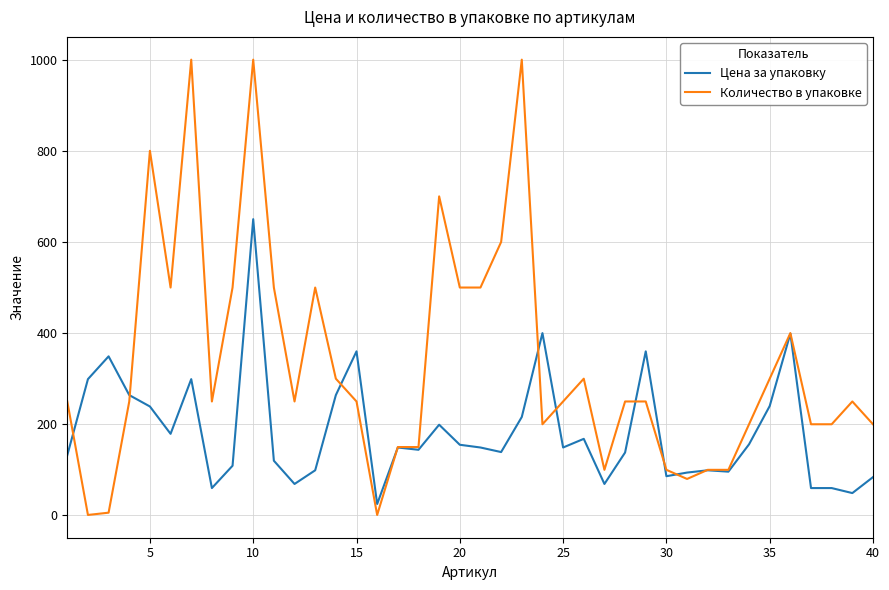

What is the difference between the maximum and minimum values in the Цена за упаковку series?

625